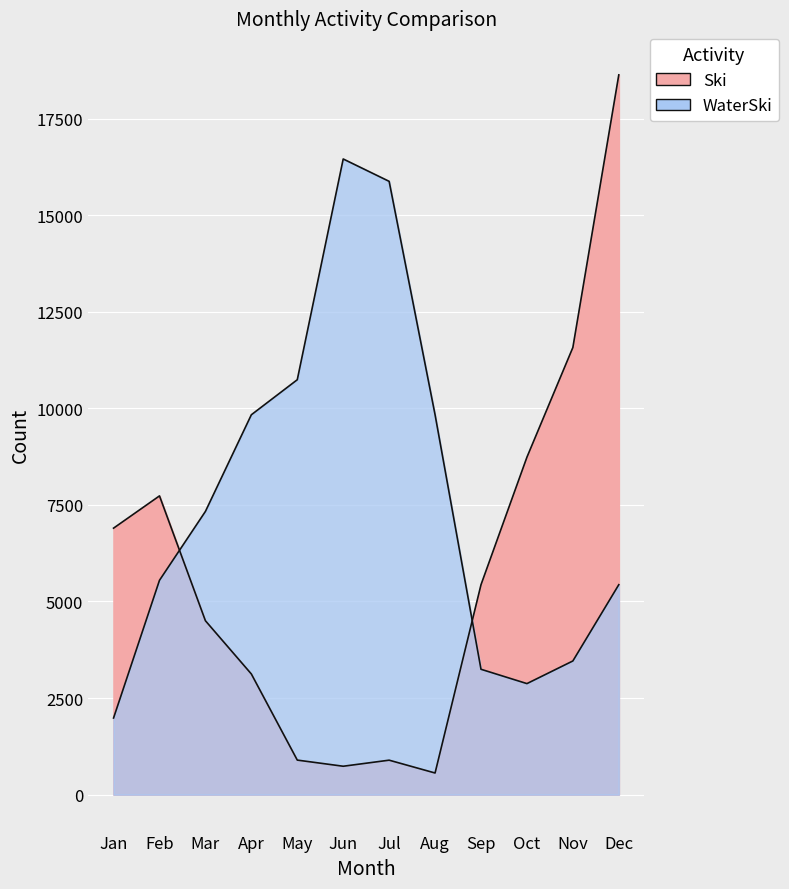

Which series has the largest range (max minus min)?

Ski